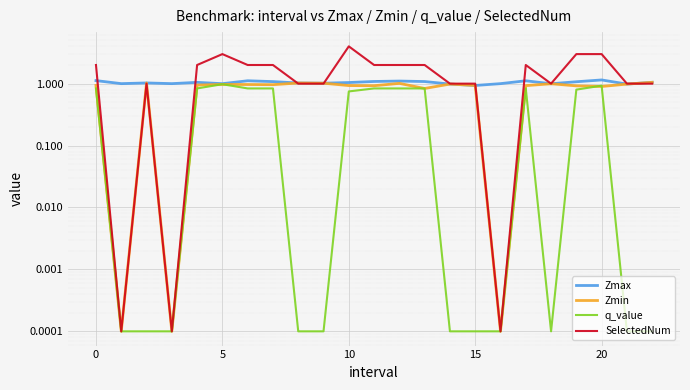

What is the difference between the second highest and minimum values in the Zmax series?

0.2